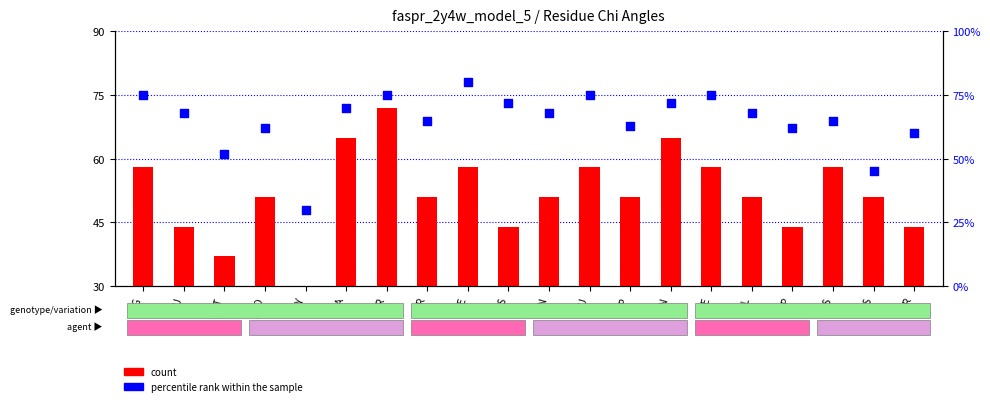

Which series has the largest total across all categories?

percentile rank within the sample